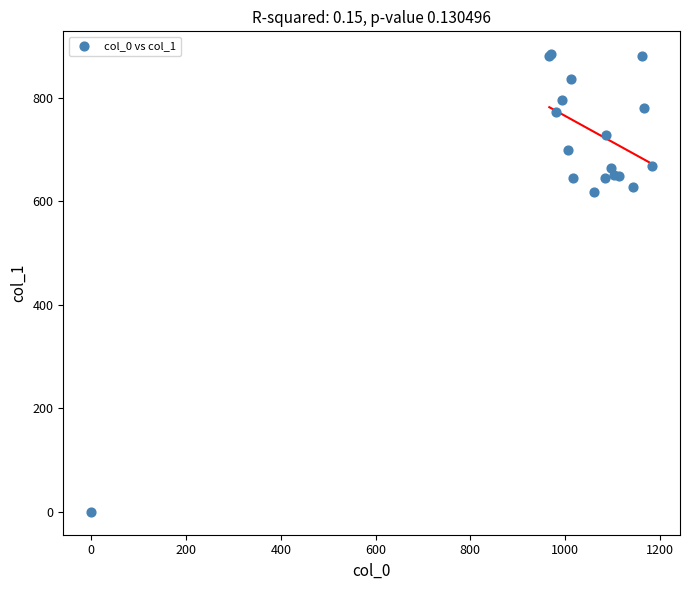

What Y value in the scatter plot is closest to 442?

617.6